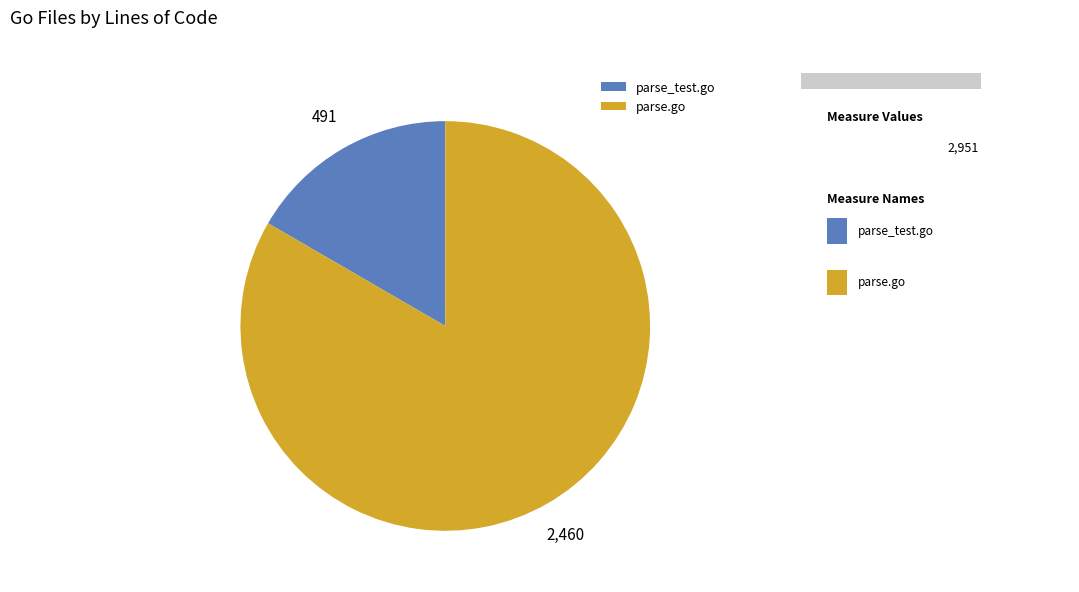

Which slice is the smallest?

parse_test.go